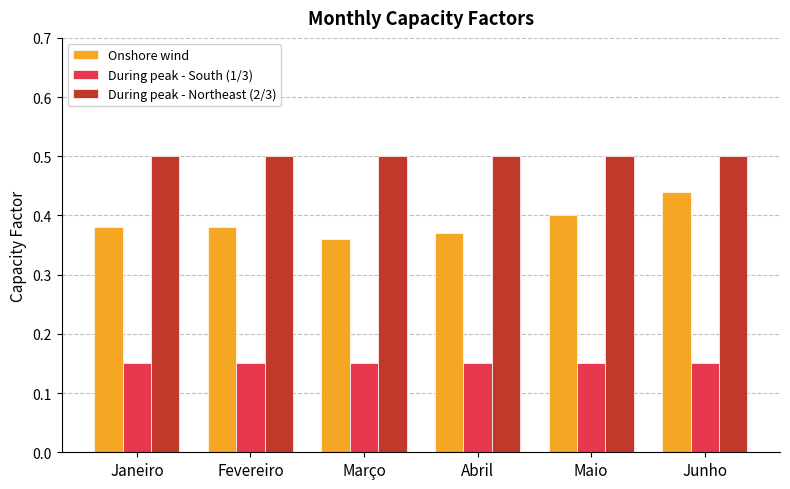

Is it true that During peak - Northeast (2/3) equals 0.2 at Fevereiro?

False